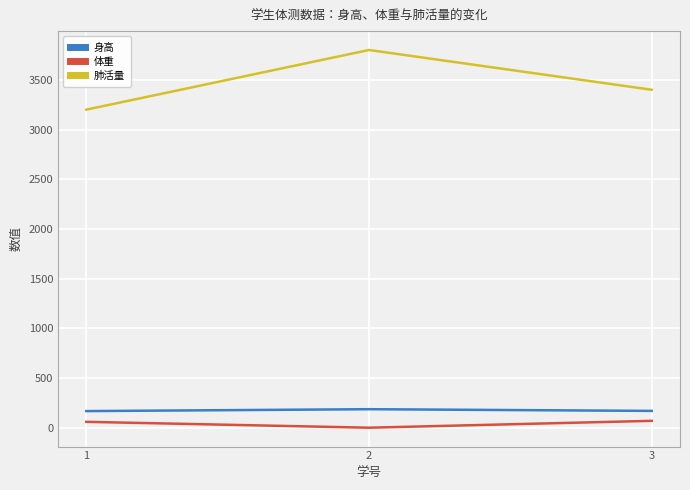

Read the 肺活量 value at 1.

3200